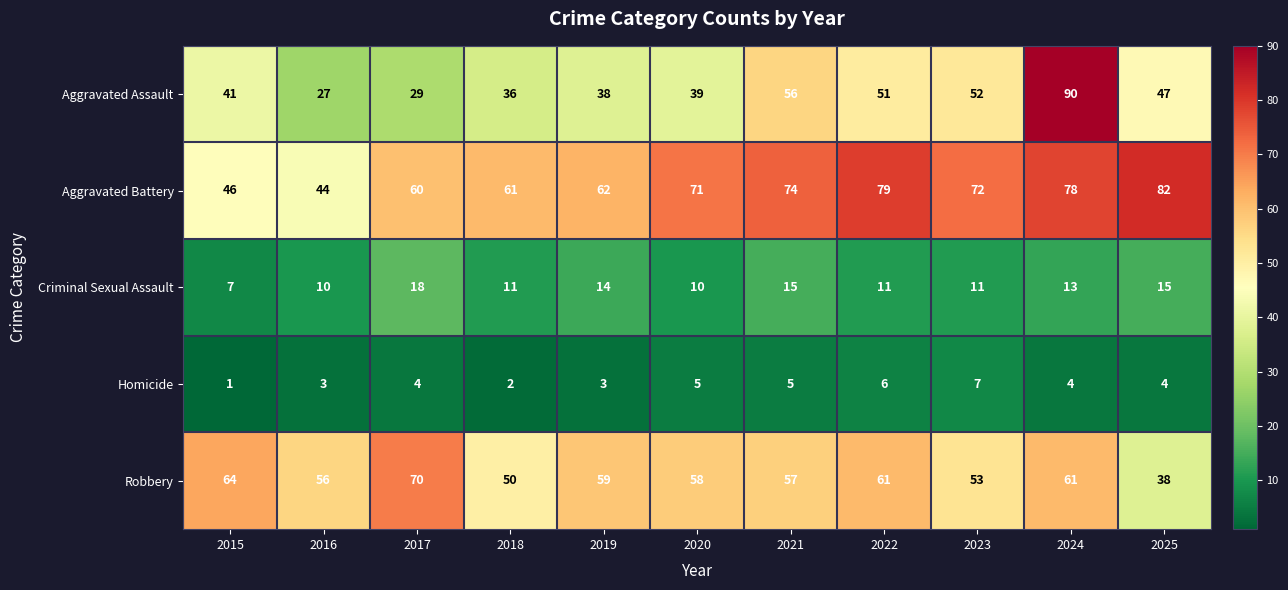

Count the number of categories in the chart.

11